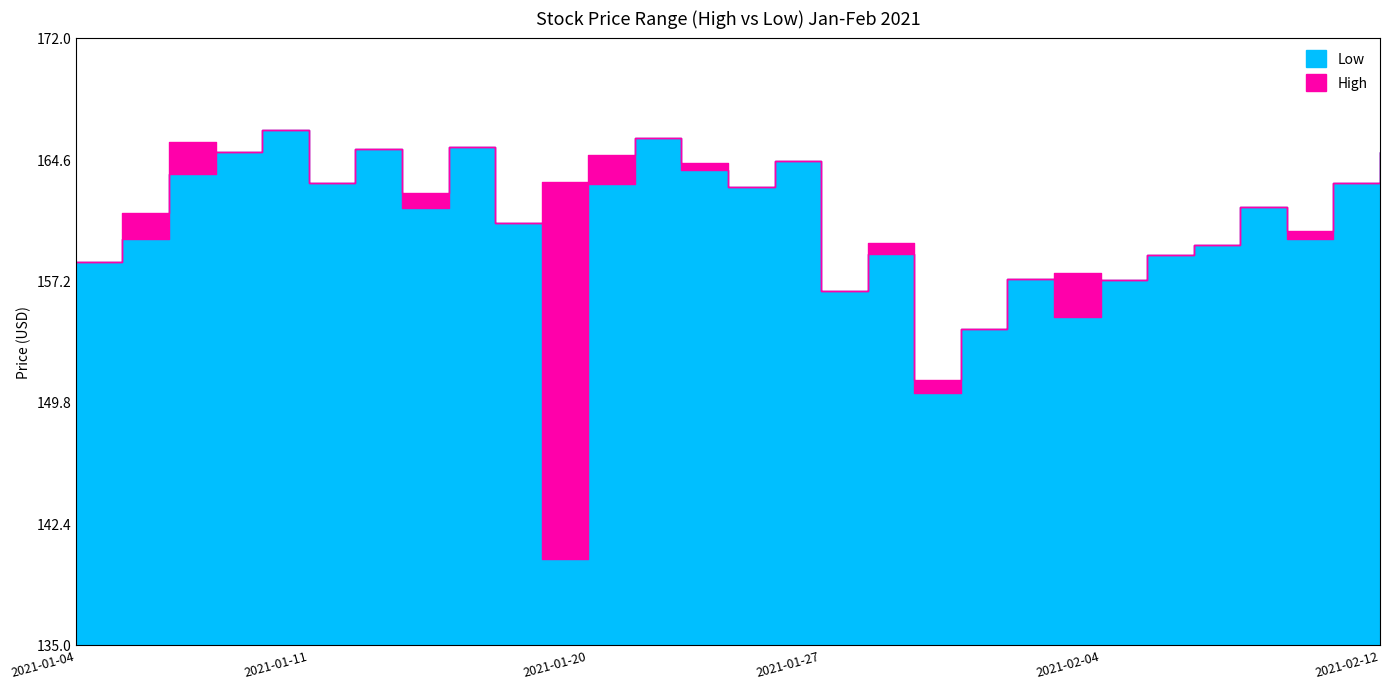

True or false: Low and High intersect in this chart.

False